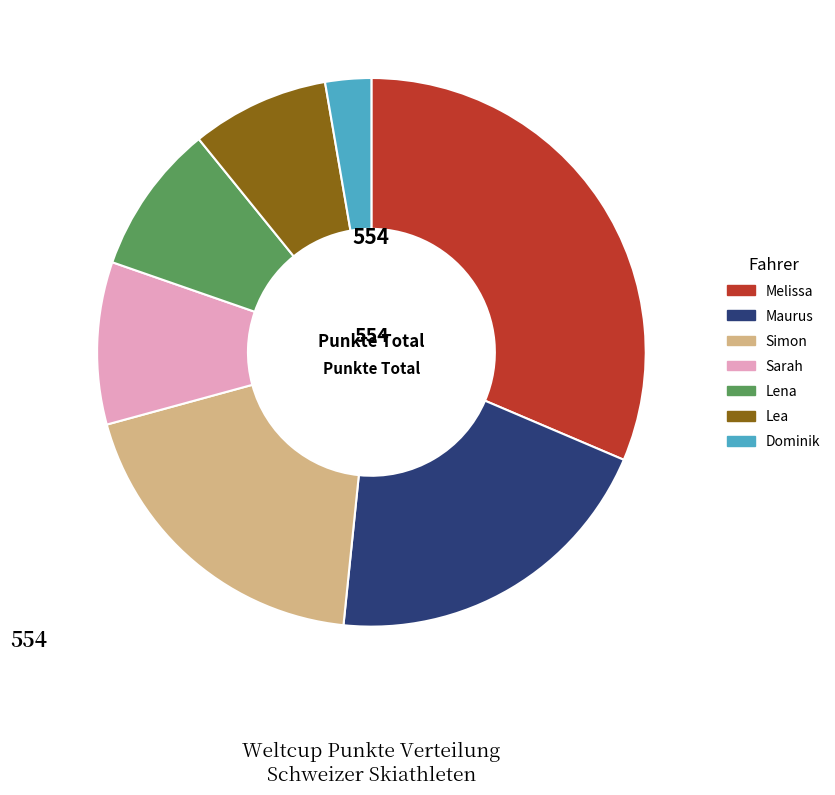

What is the ratio of the value at Simon to the value at Dominik?

7.1